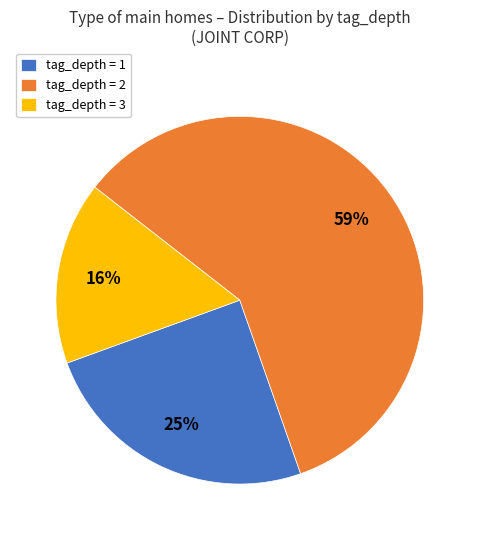

Combined, do tag_depth = 2 and tag_depth = 3 account for over 50%?

Yes